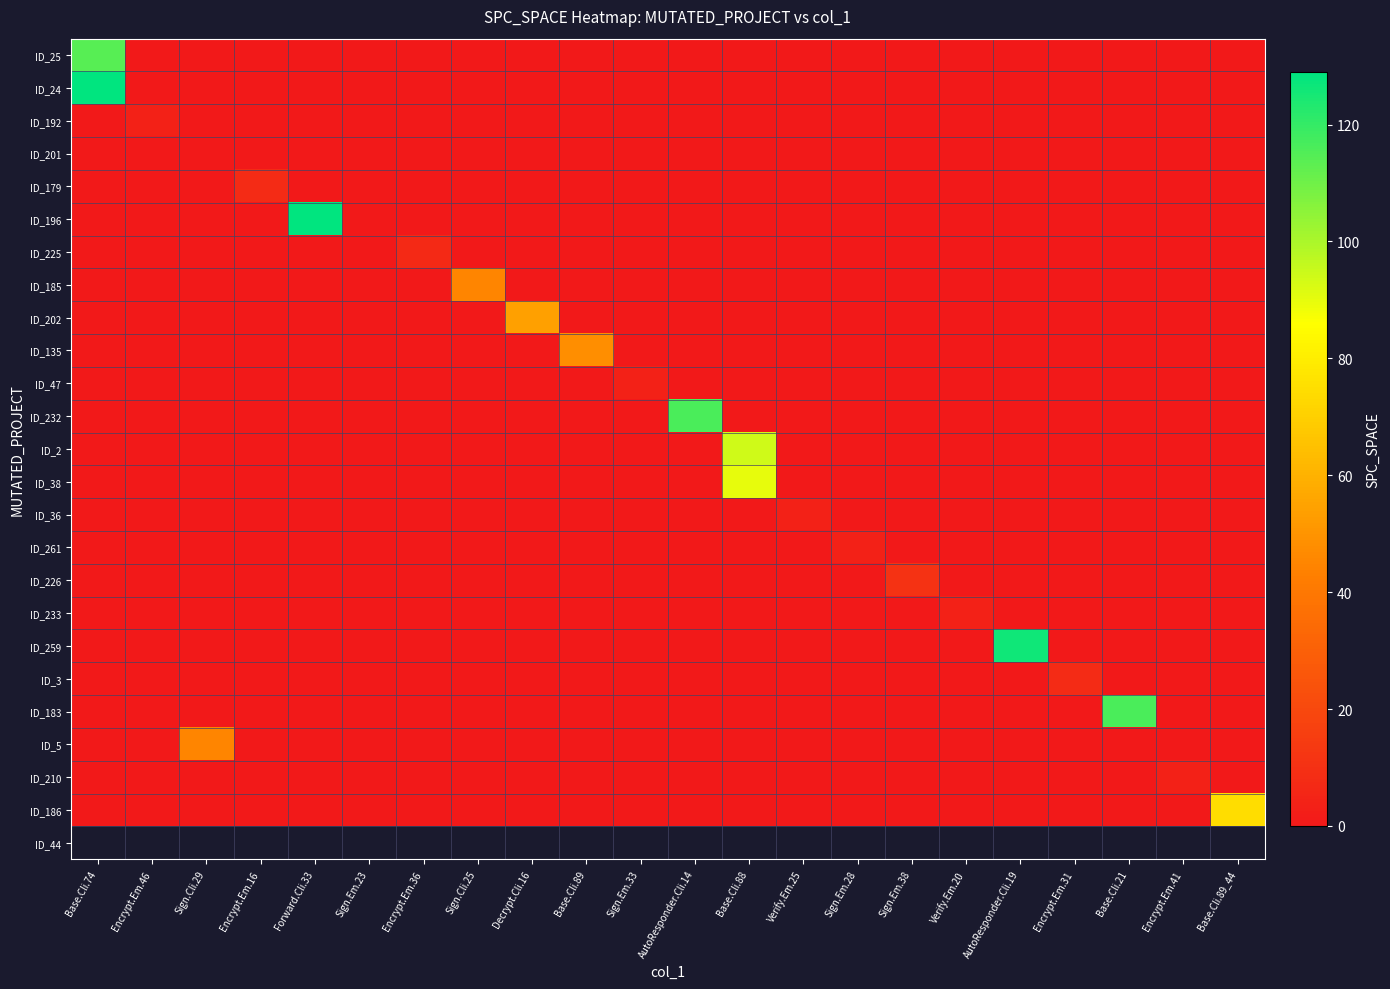

Which label corresponds to the largest value in the chart?

Base.Cli.74